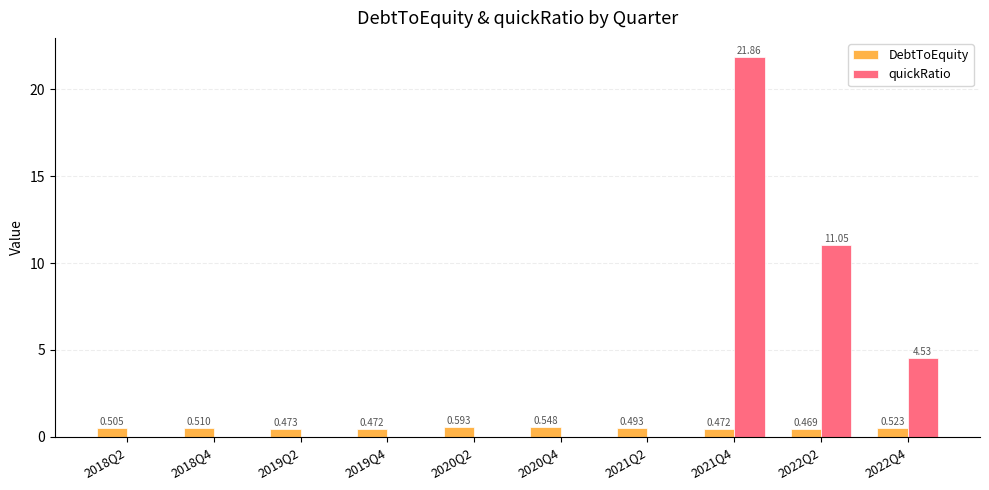

Which series has the largest total across all categories?

quickRatio